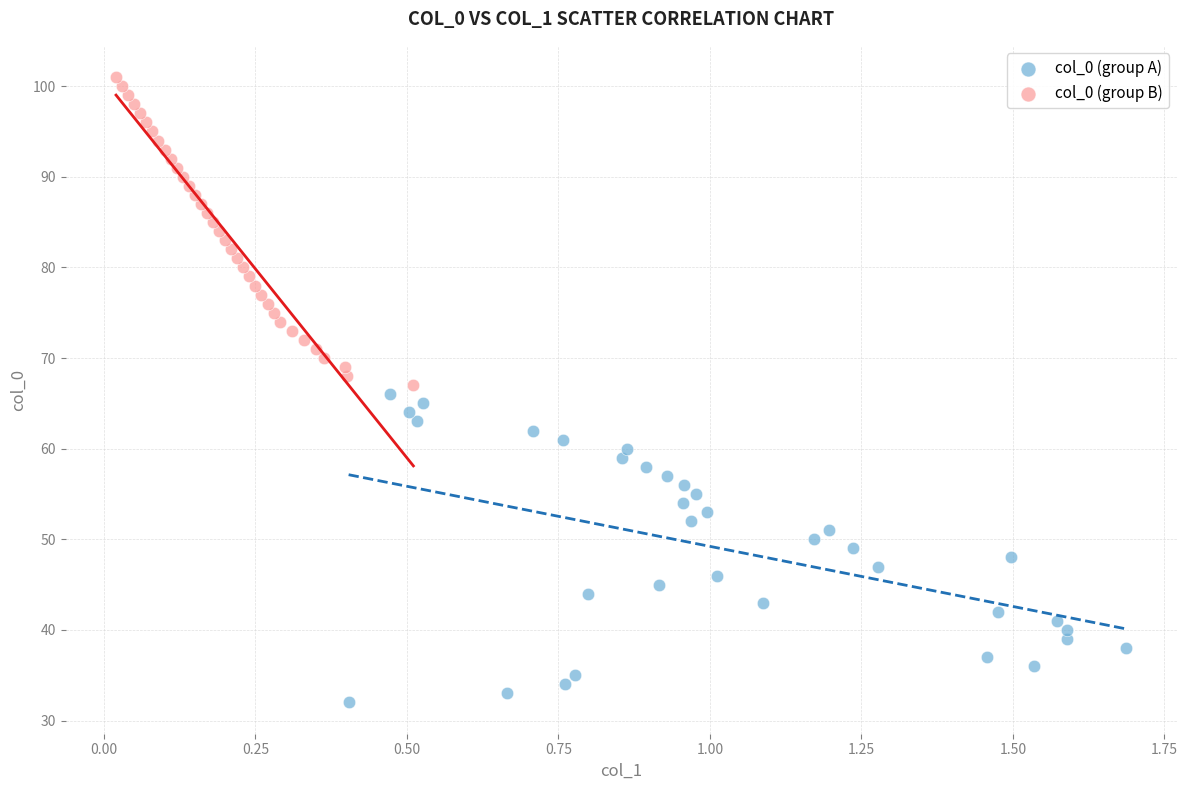

Which series reaches the minimum Y coordinate?

col_0 (group A)